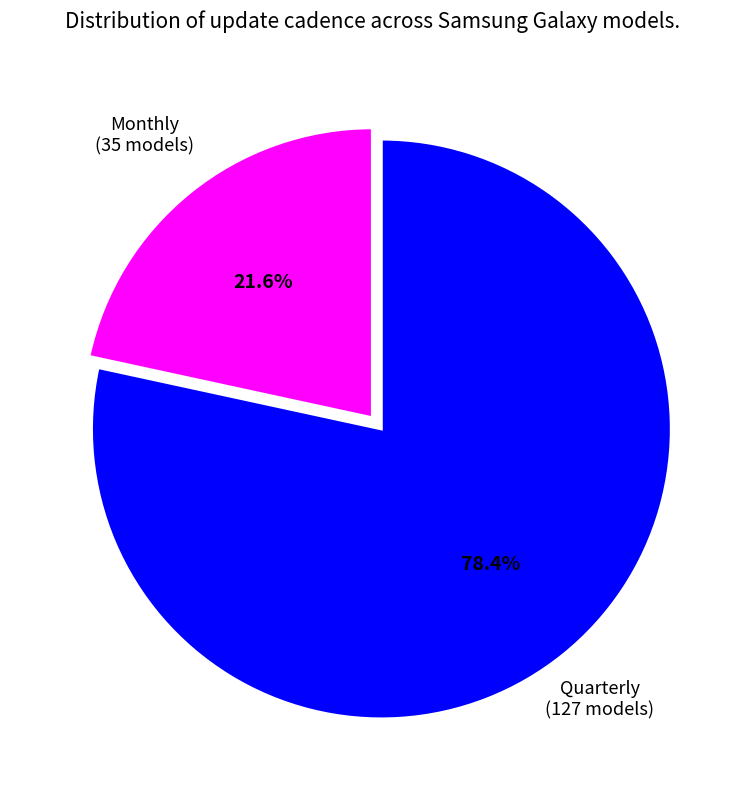

Combined, do Quarterly and Monthly account for over 50%?

Yes